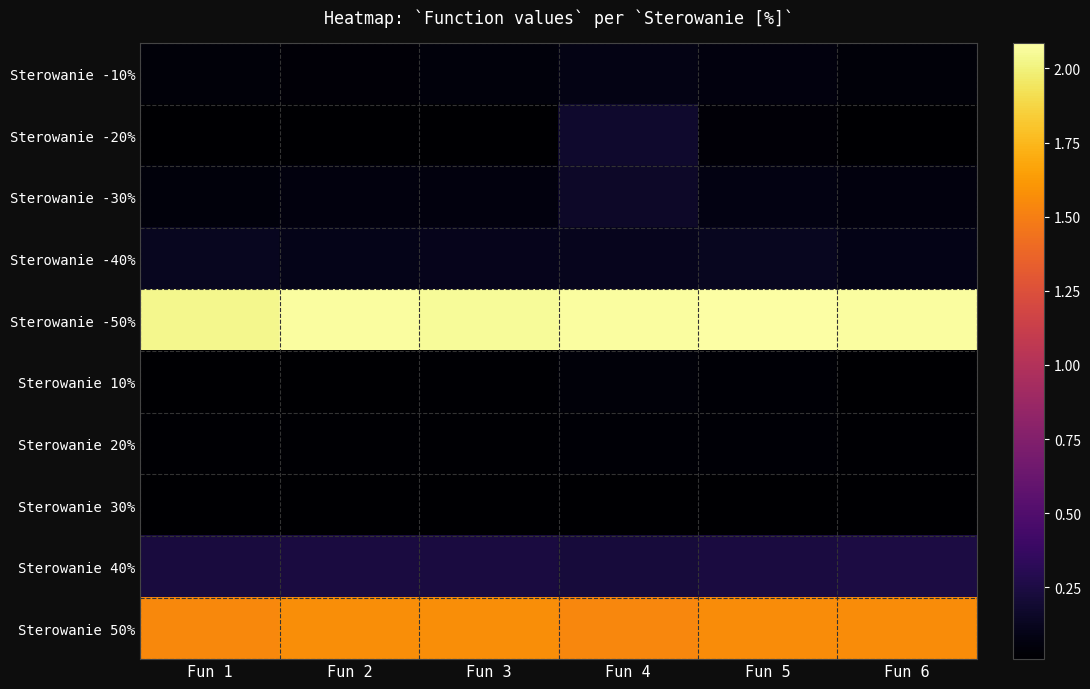

How many data points does each series have?

6